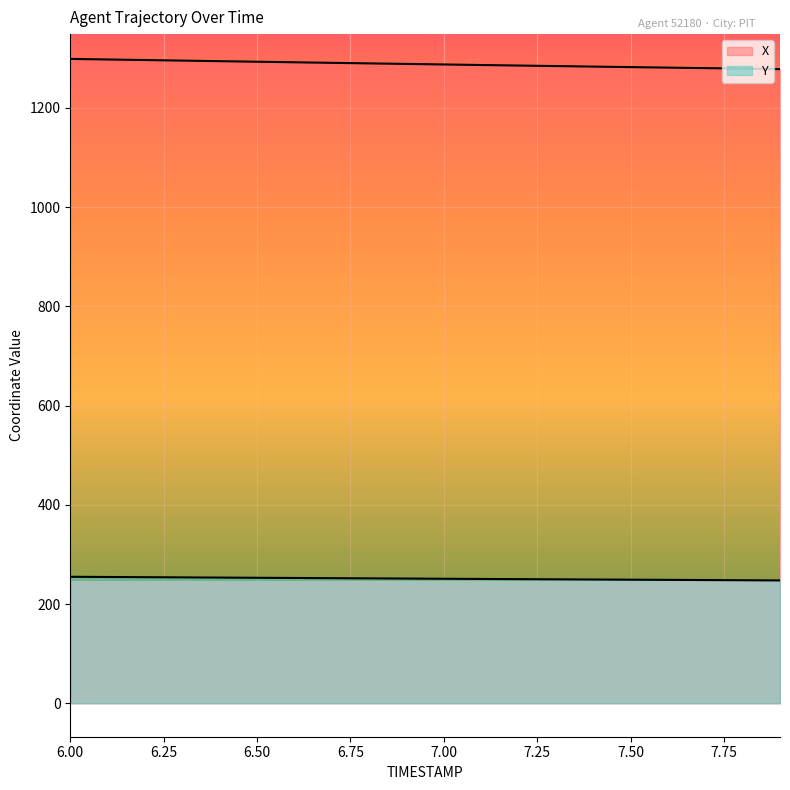

What is the average value of the X series?

1288.3